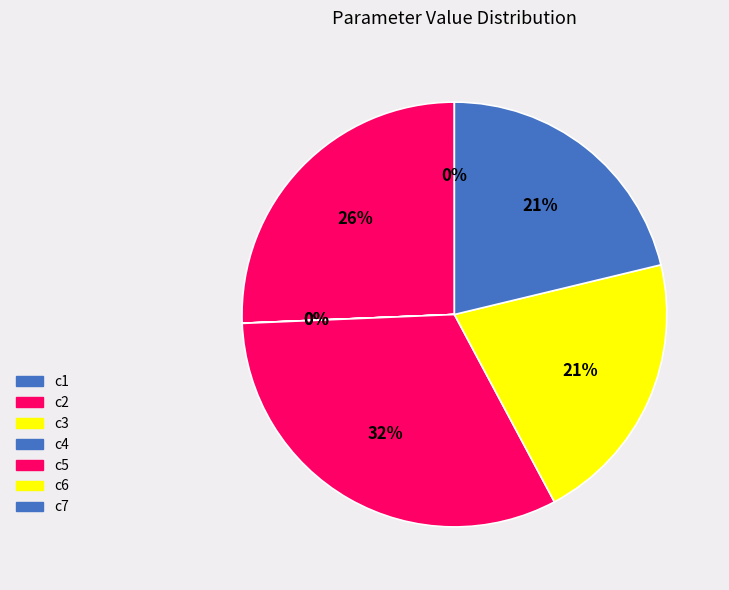

Which category has the biggest portion of the pie?

c5